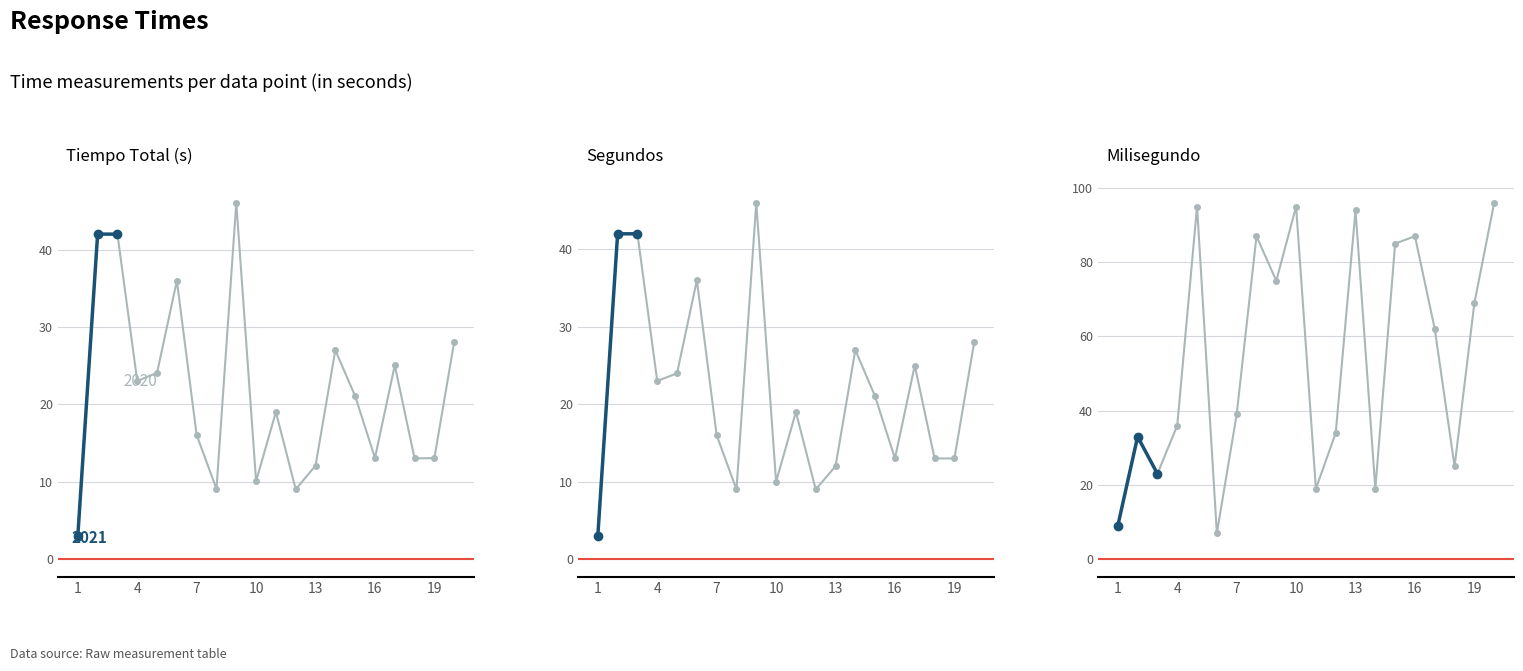

The Tiempo_total_segundos series shows 4.8 at 1. True or false?

False